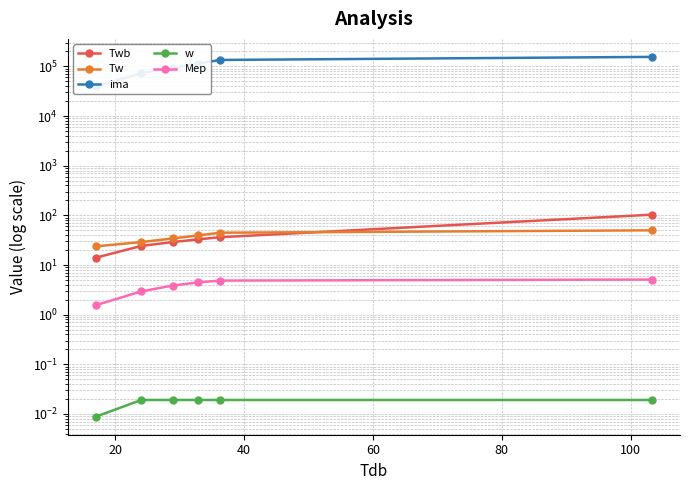

What is the highest value of the ima series?

155514.8